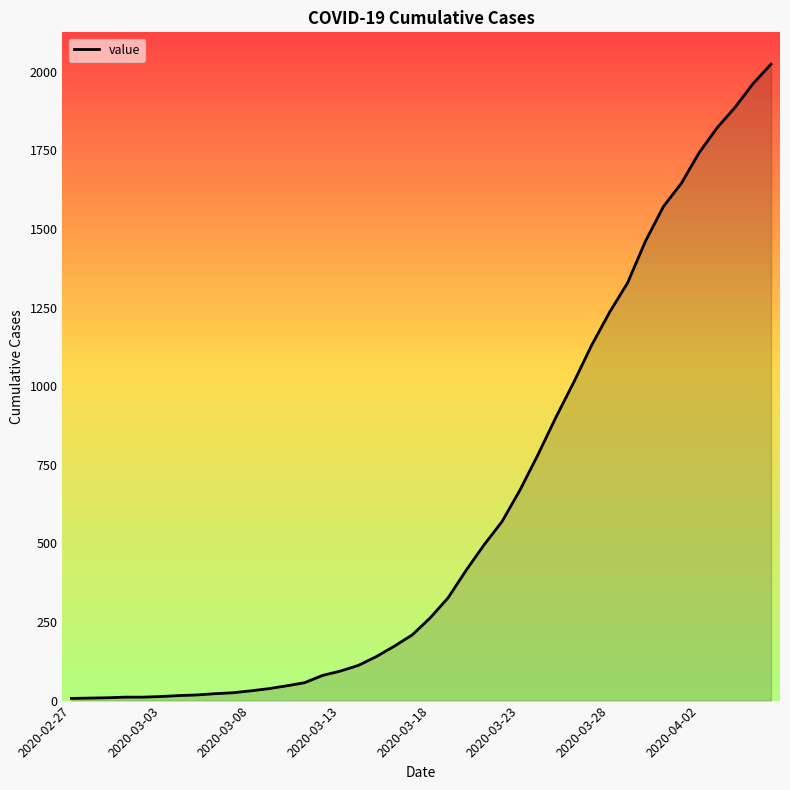

What is the greatest value displayed?

2024